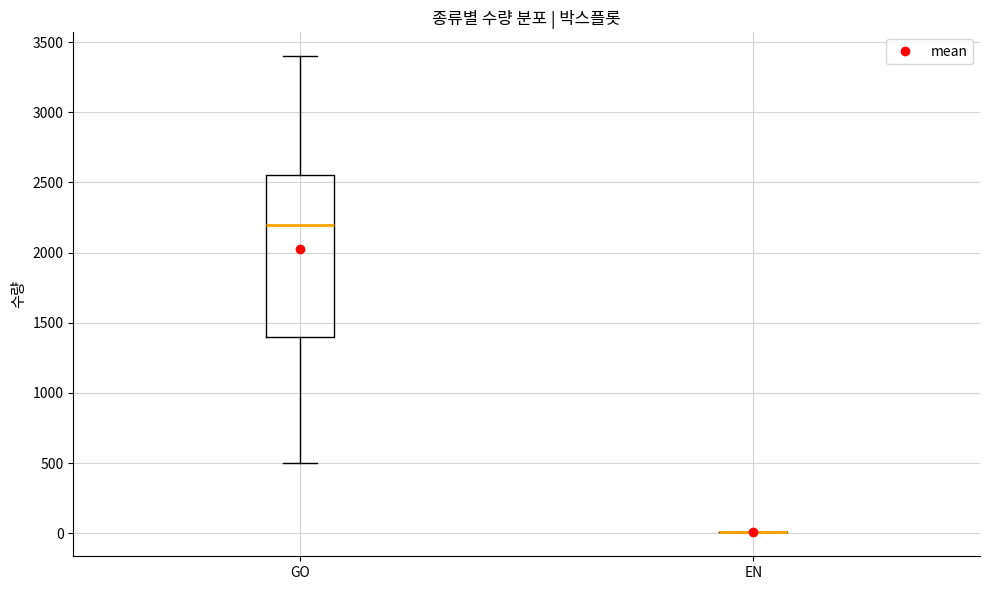

Comparing the boxes themselves (not the whiskers), which one is the tallest?

GO